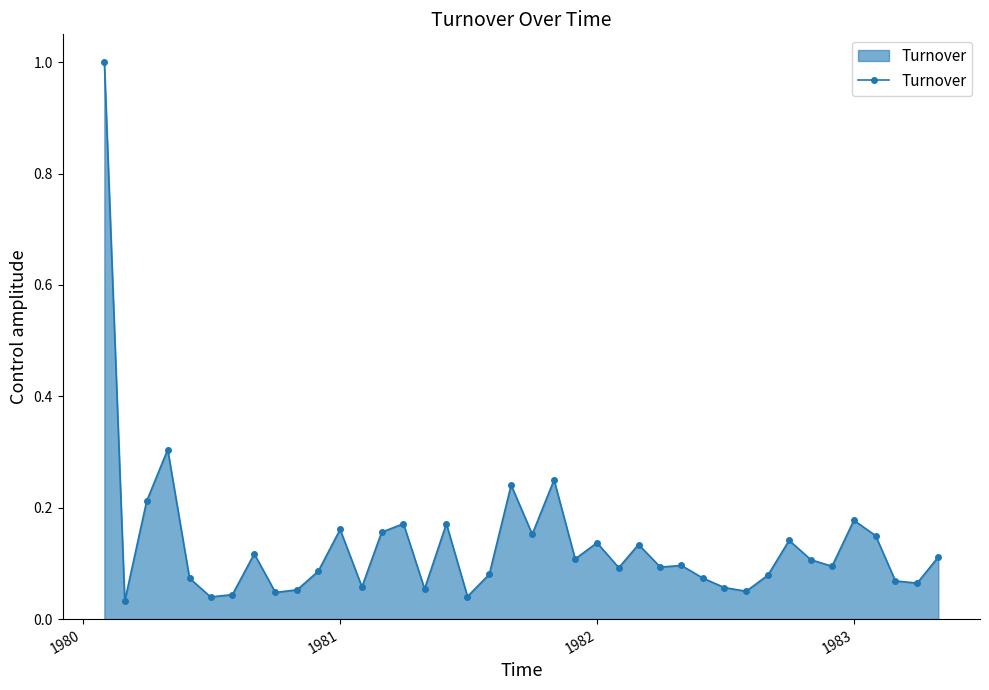

What is the maximum value shown in the chart?

1.0